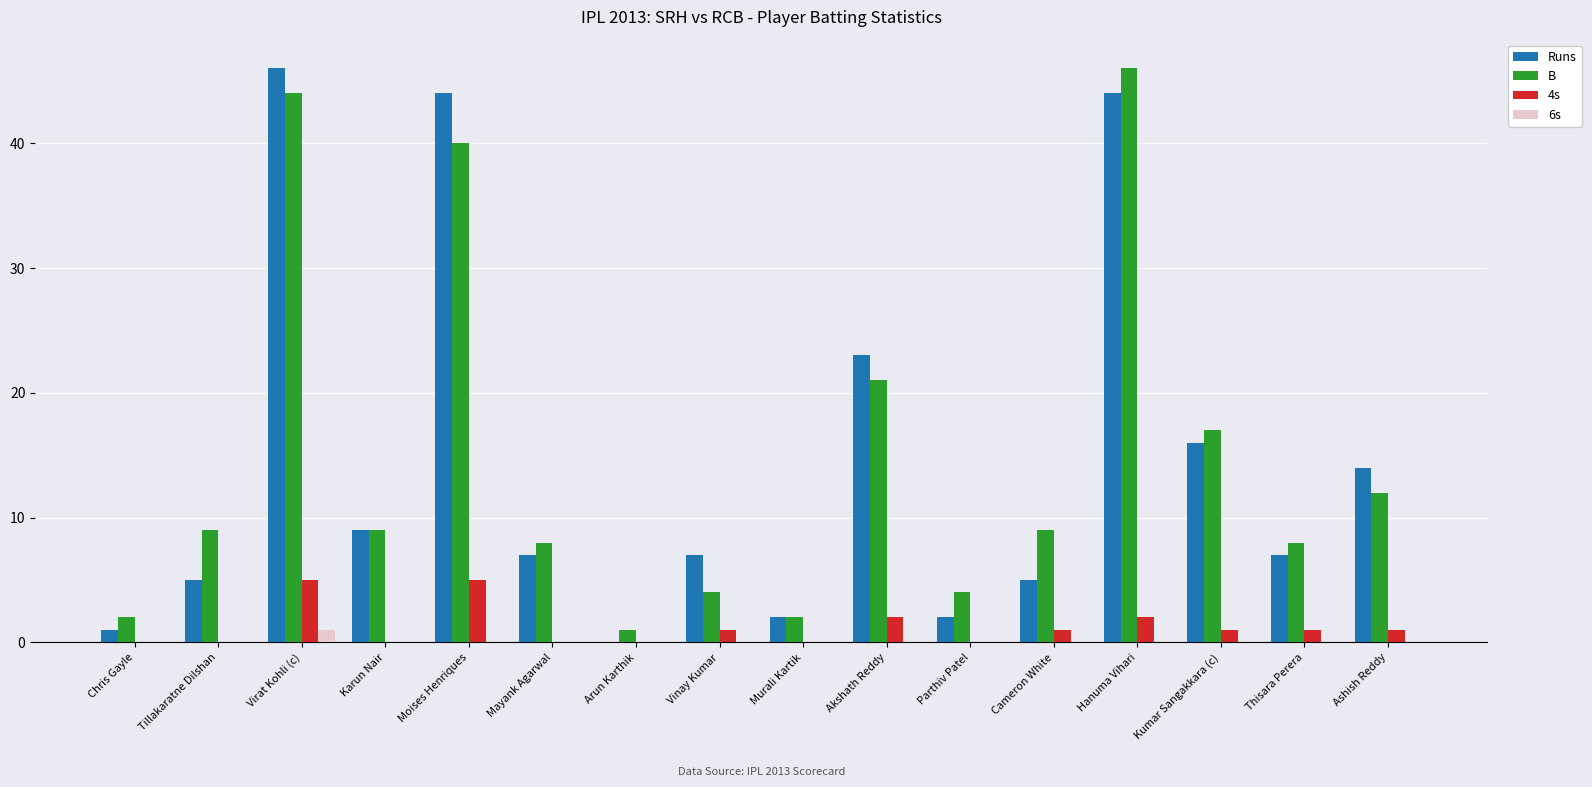

How many categories are shown in the chart?

16